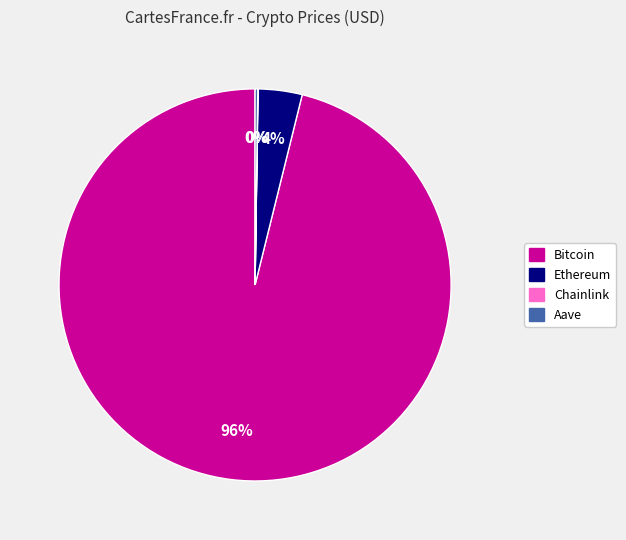

To the nearest percent, what is the difference between the largest and smallest slice percentages?

96%